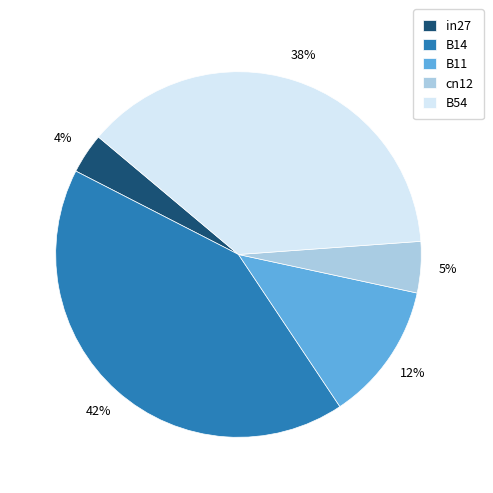

To the nearest percent, what percentage of the pie is B54?

38%